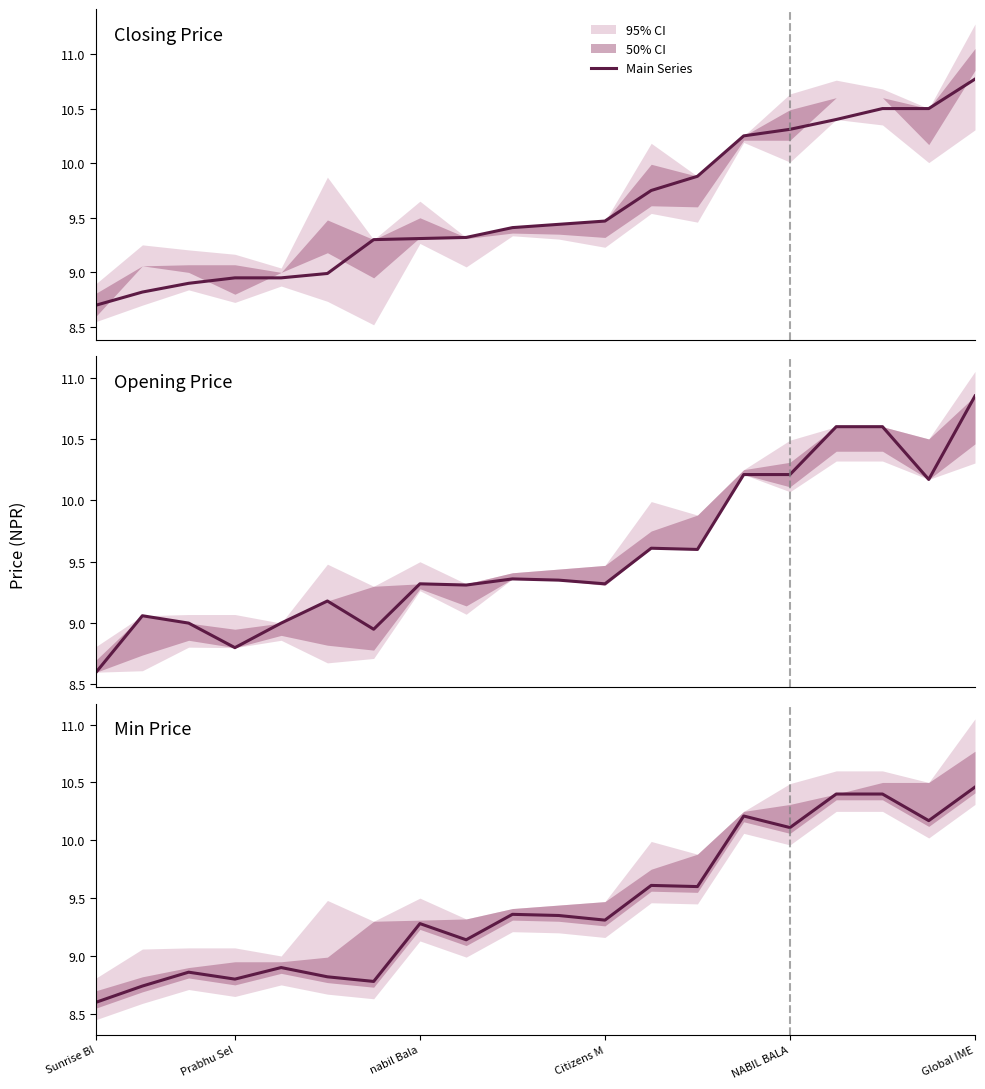

What is the sum of all Min Price values?

188.9